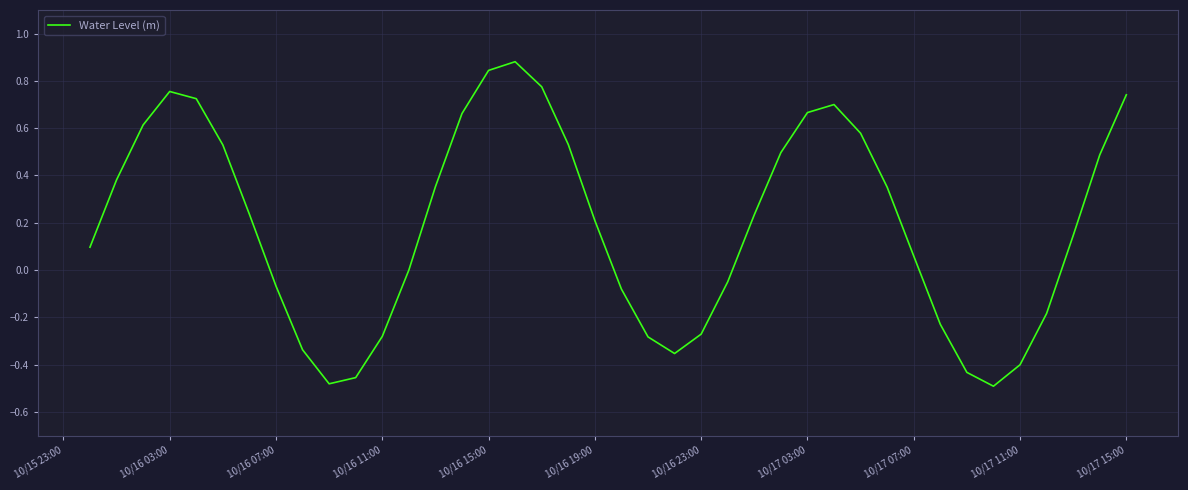

What is the difference between the maximum and minimum values?

1.4